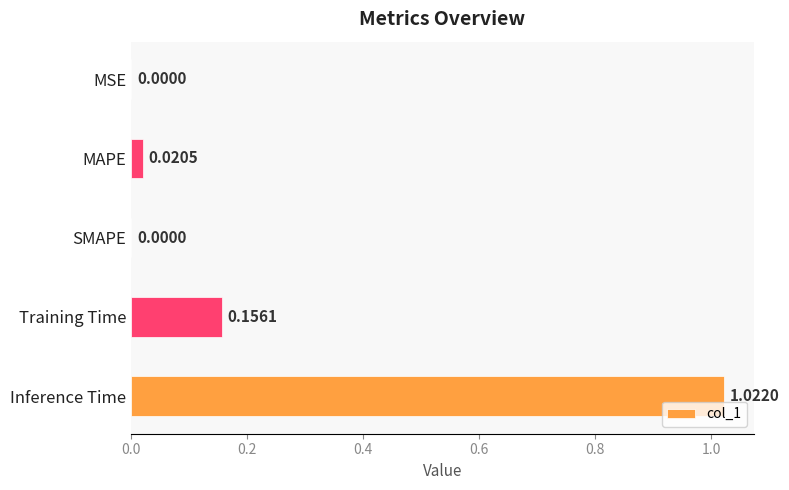

What is the change in value from SMAPE to Training Time?

+0.2